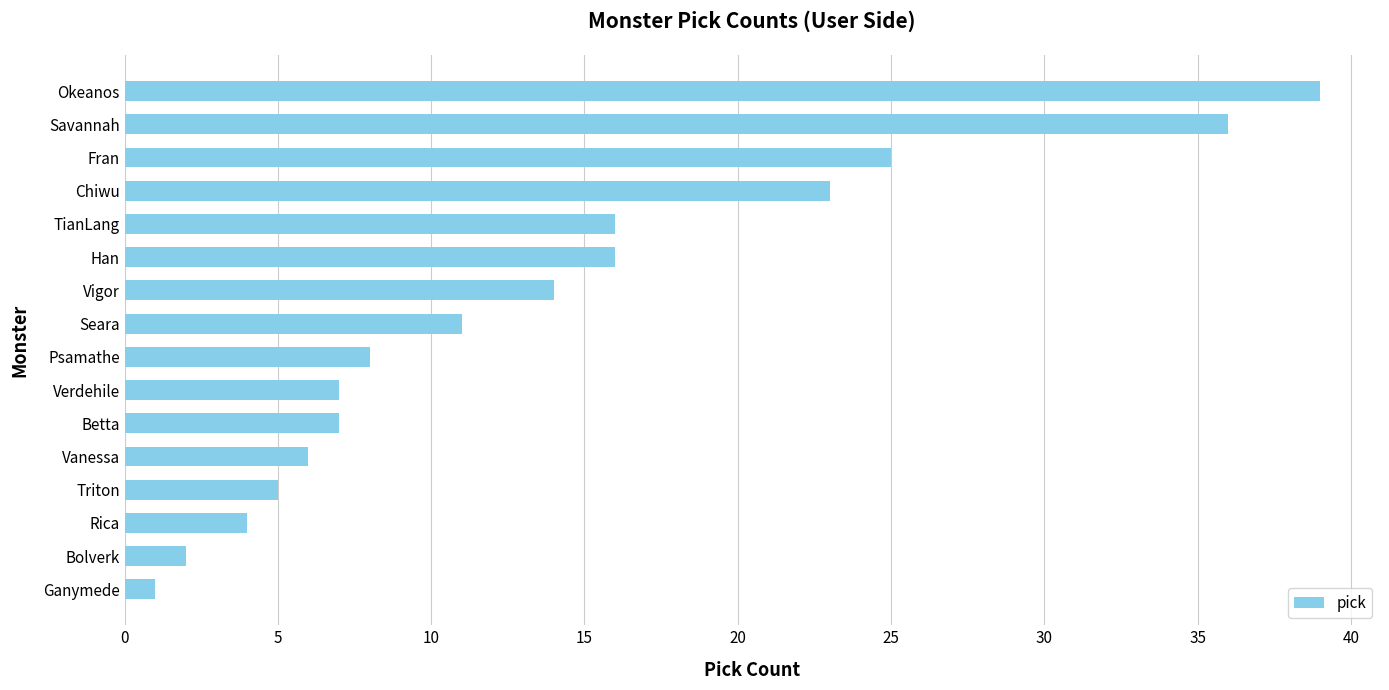

What is the difference between the maximum and minimum values?

38